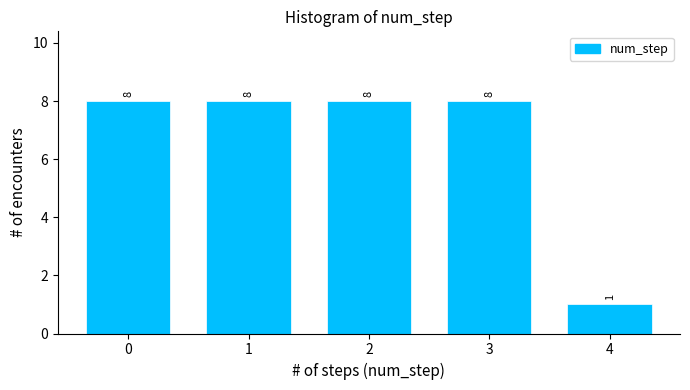

Reading left to right, extract all data points from this chart.

8	8	8	8	1